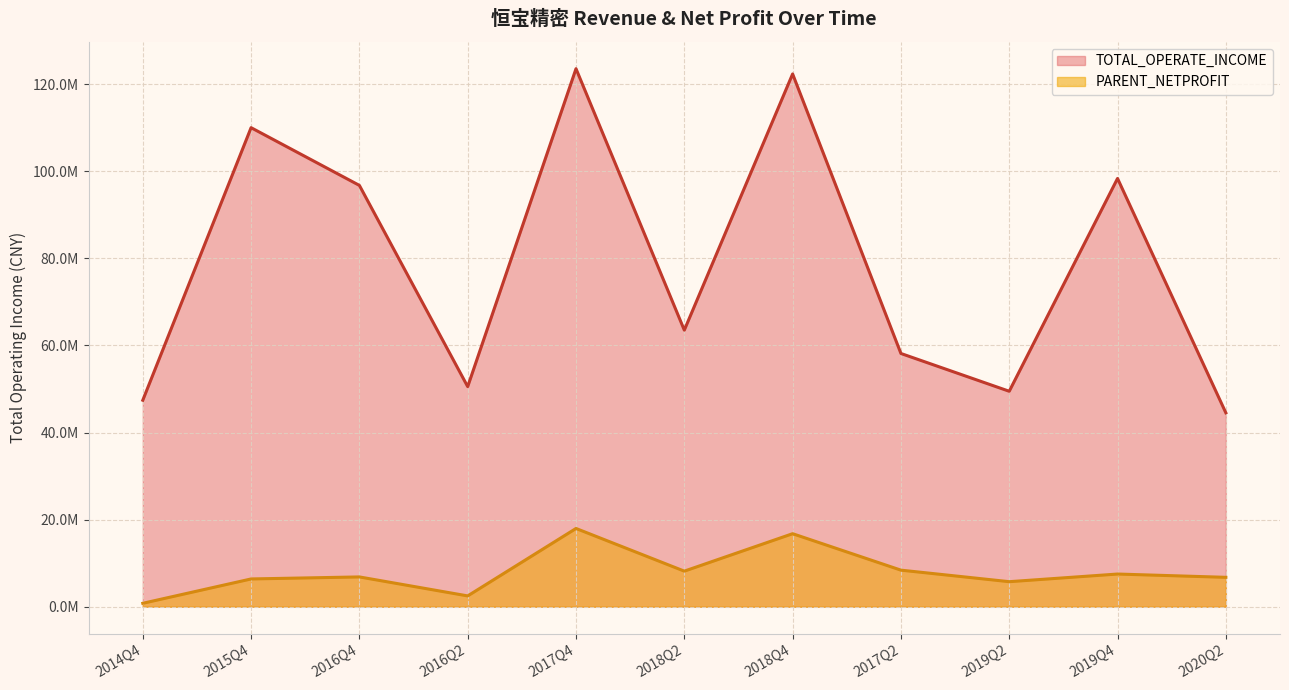

At which category is the sum across all series the highest?

2017Q4